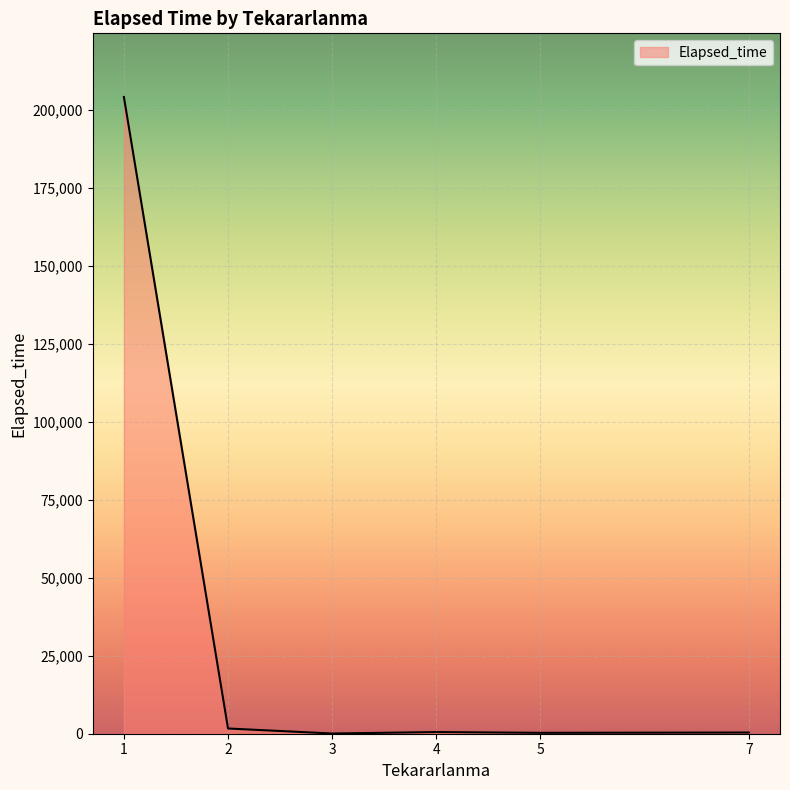

Does the chart display data point markers on the line(s)?

No